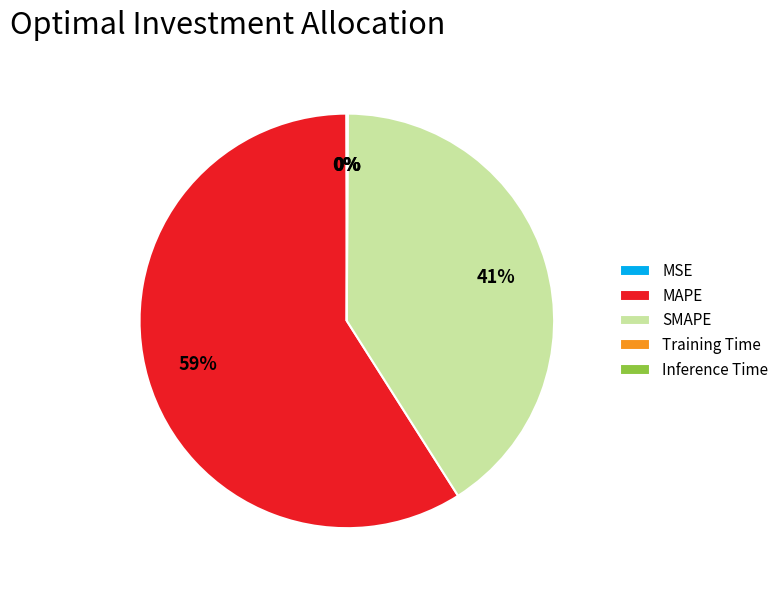

Which slice is the largest?

MAPE